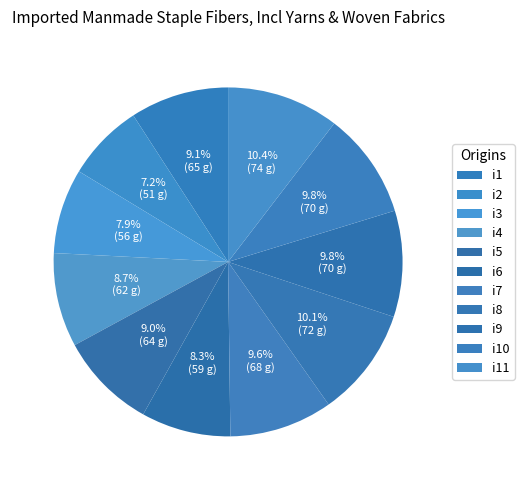

To the nearest percent, what percentage of the pie is i3?

8%